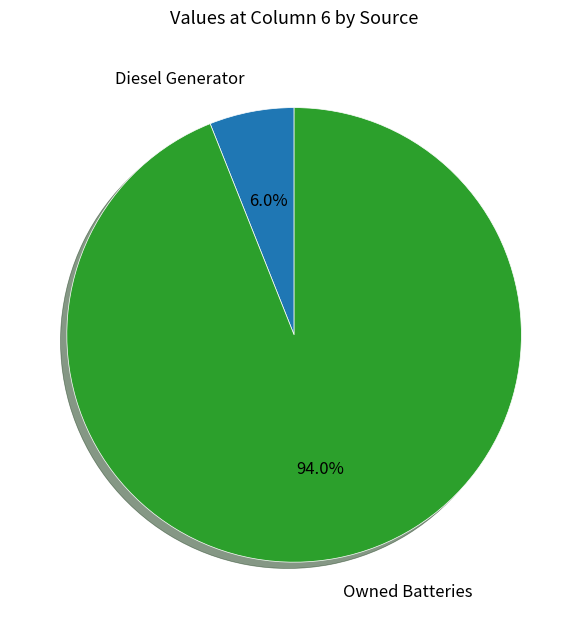

Is there any slice that represents more than half of the pie?

Yes